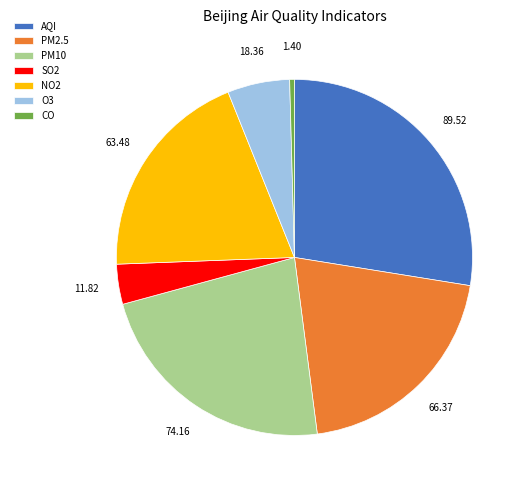

The SO2 slice represents 4% of the pie. True or false?

True